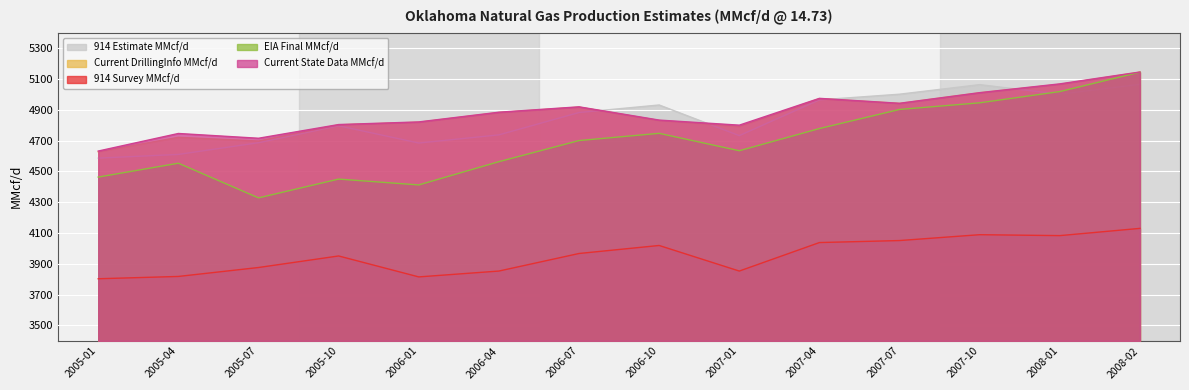

What is the label of the 14th point from the right?

2005-01